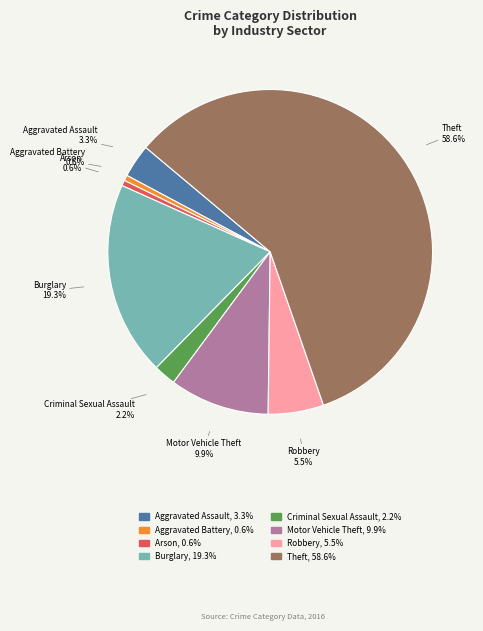

Is there any slice that represents more than half of the pie?

Yes